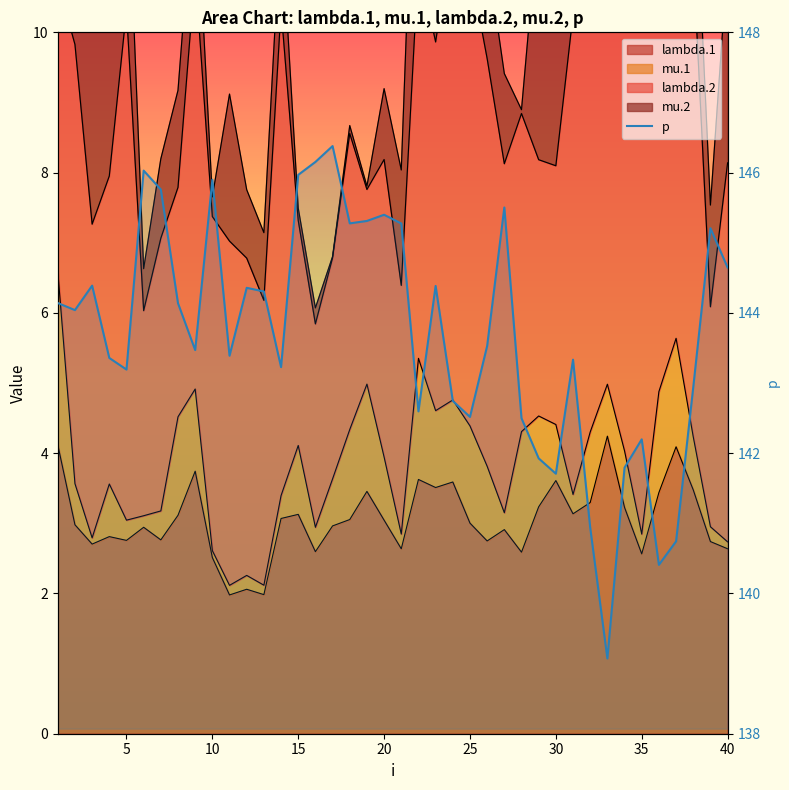

Does the chart have visible grid lines?

No